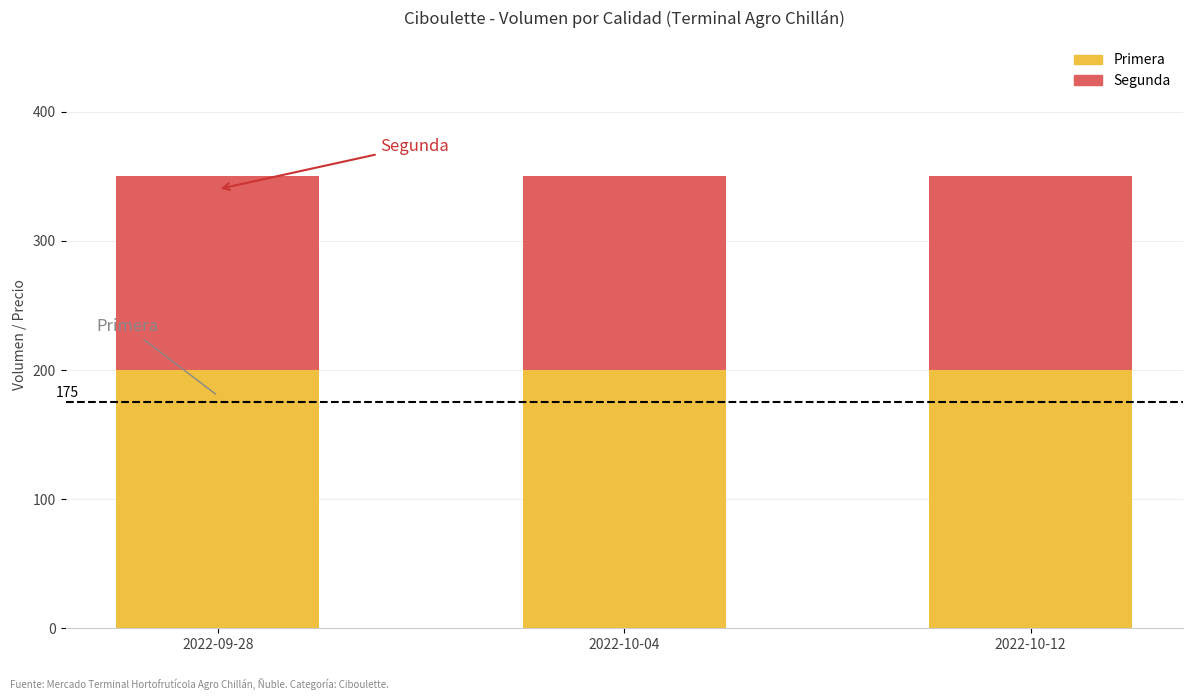

The value of Primera at 2022-10-12 is 200. True or false?

True